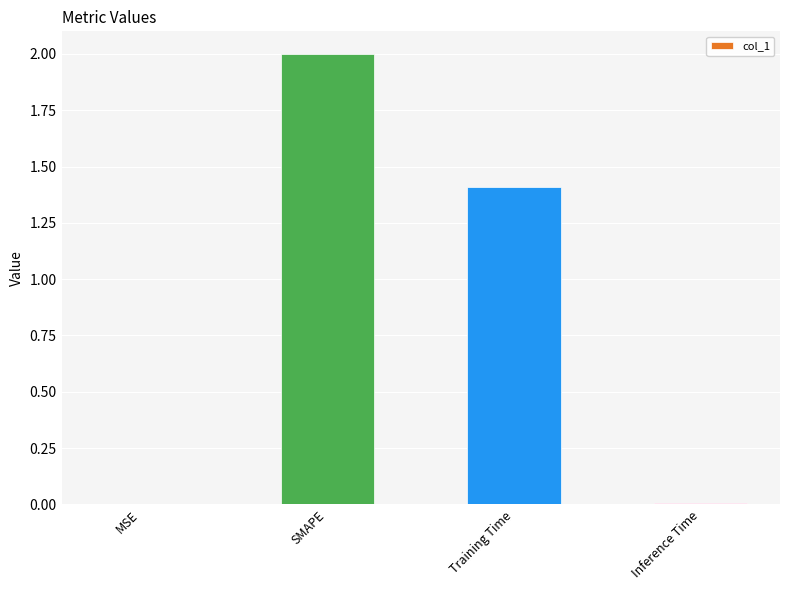

Which label corresponds to the largest value in the chart?

SMAPE